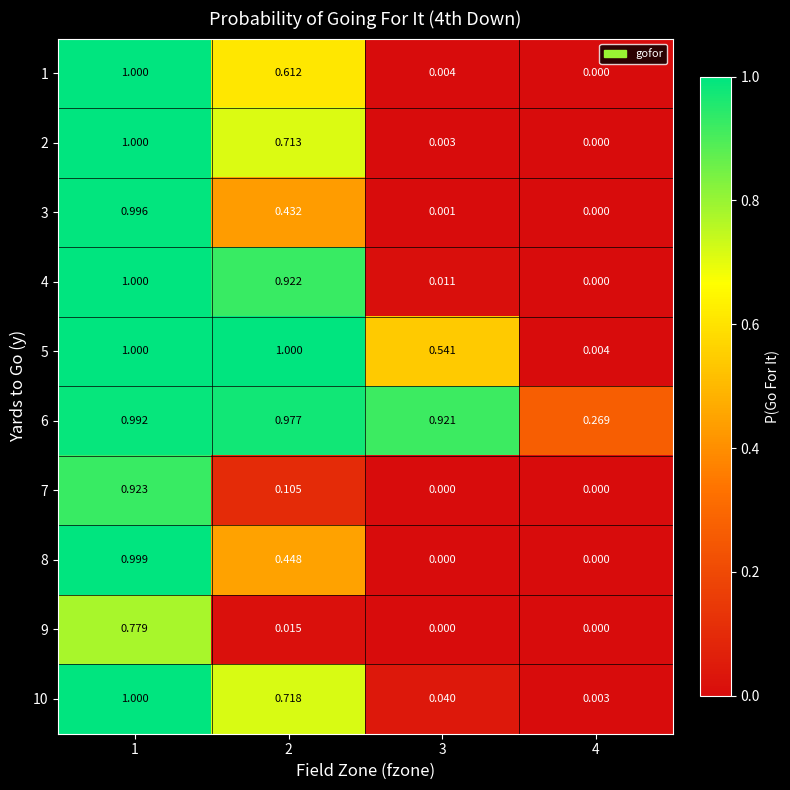

How many series are shown in this chart?

10